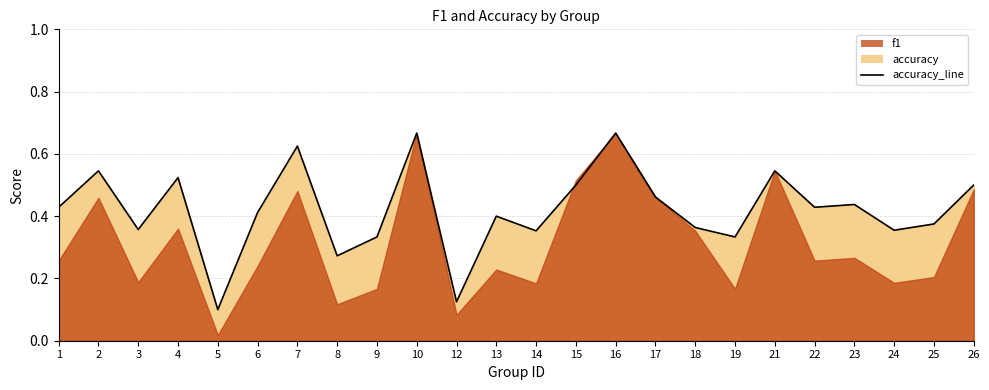

Reading left to right, list all the values displayed in this chart.

0.4	0.5	0.4	0.5	0.1	0.4	0.6	0.3	0.3	0.7	0.1	0.4	0.4	0.5	0.7	0.5	0.4	0.3	0.5	0.4	0.4	0.4	0.4	0.5